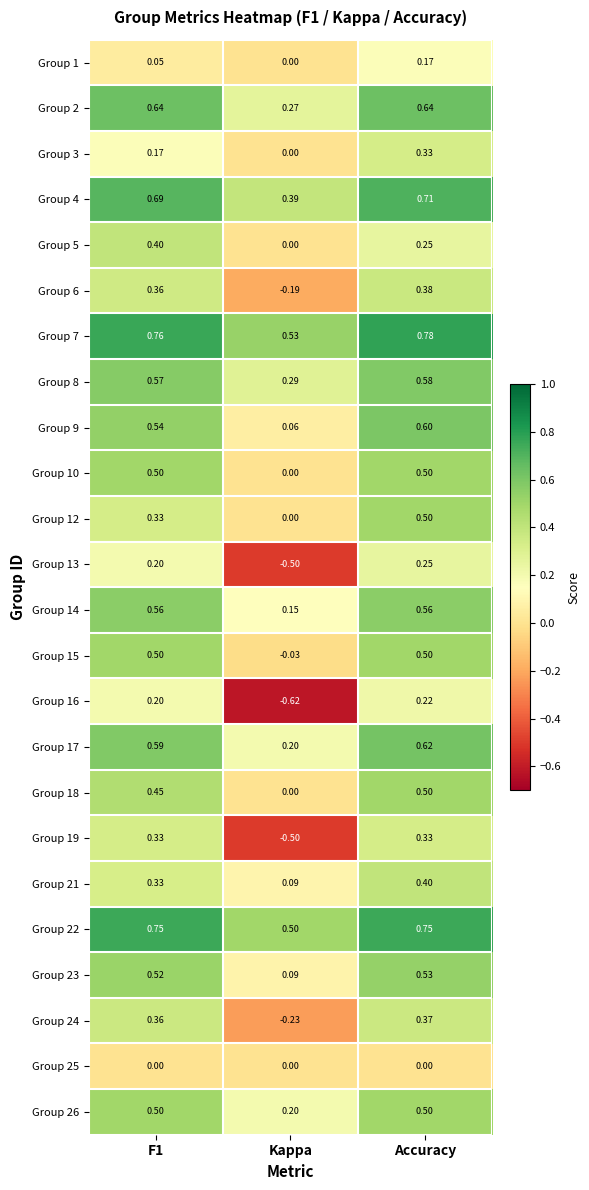

At which category does the chart reach its minimum across all series?

Kappa